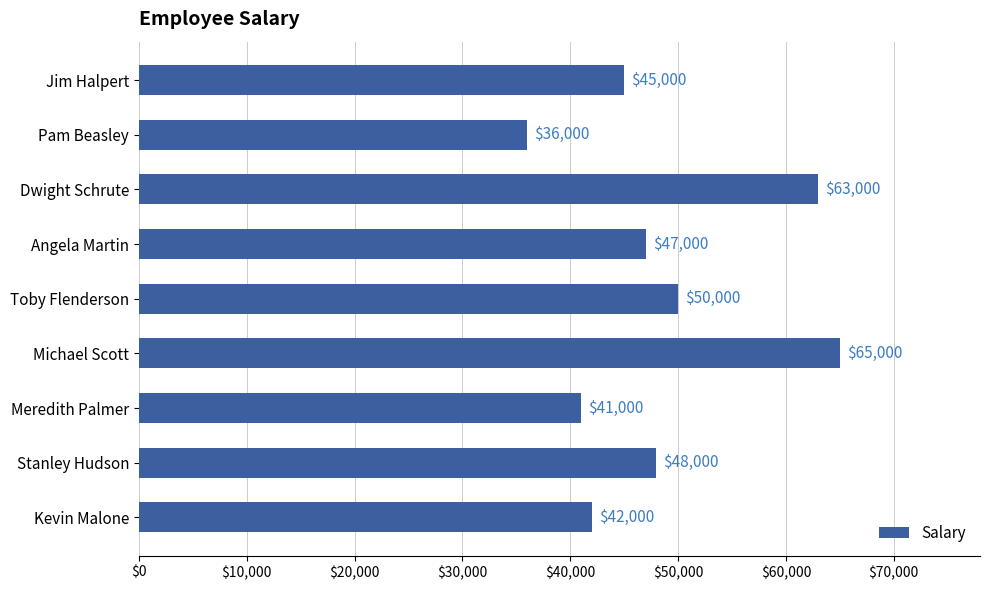

What is the ratio of the value at Meredith Palmer to the value at Dwight Schrute?

0.7